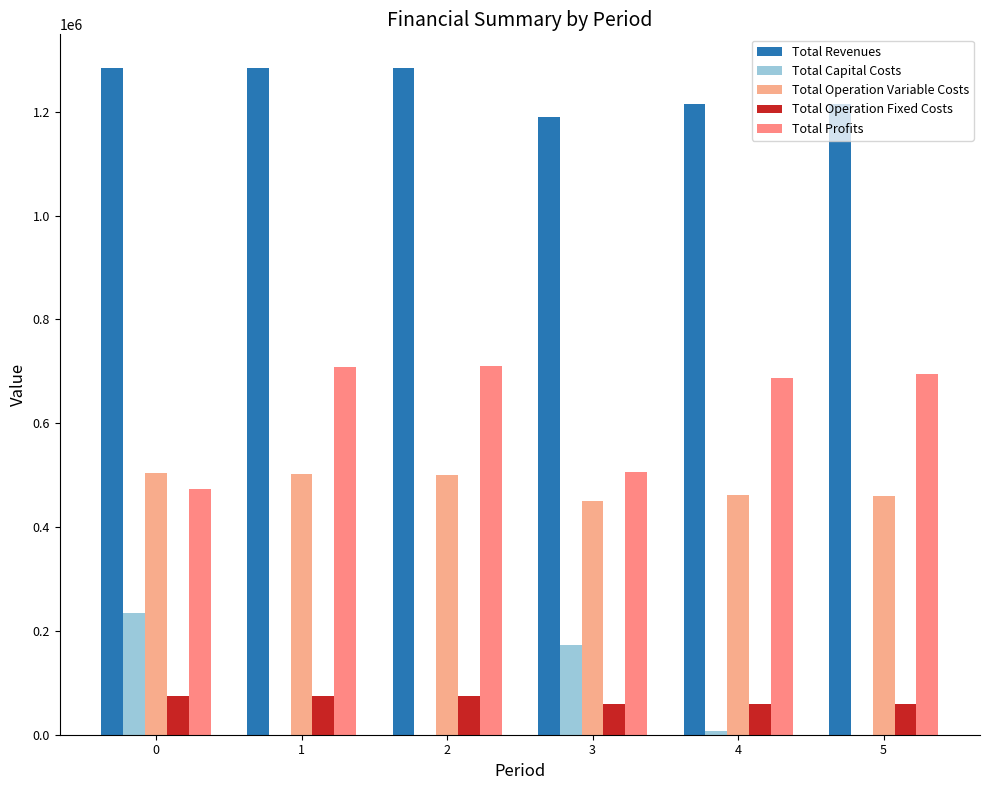

Does the chart contain stacked bars?

No